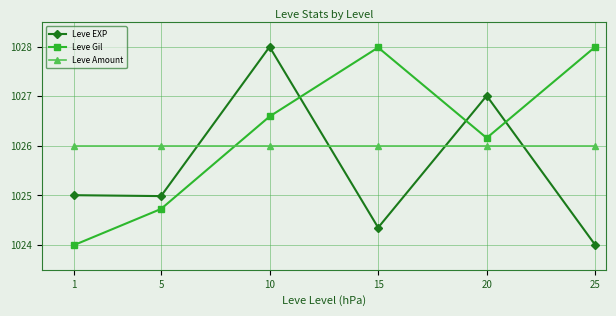

What are all the series names shown in the legend?

Leve EXP, Leve Gil, Leve Amount